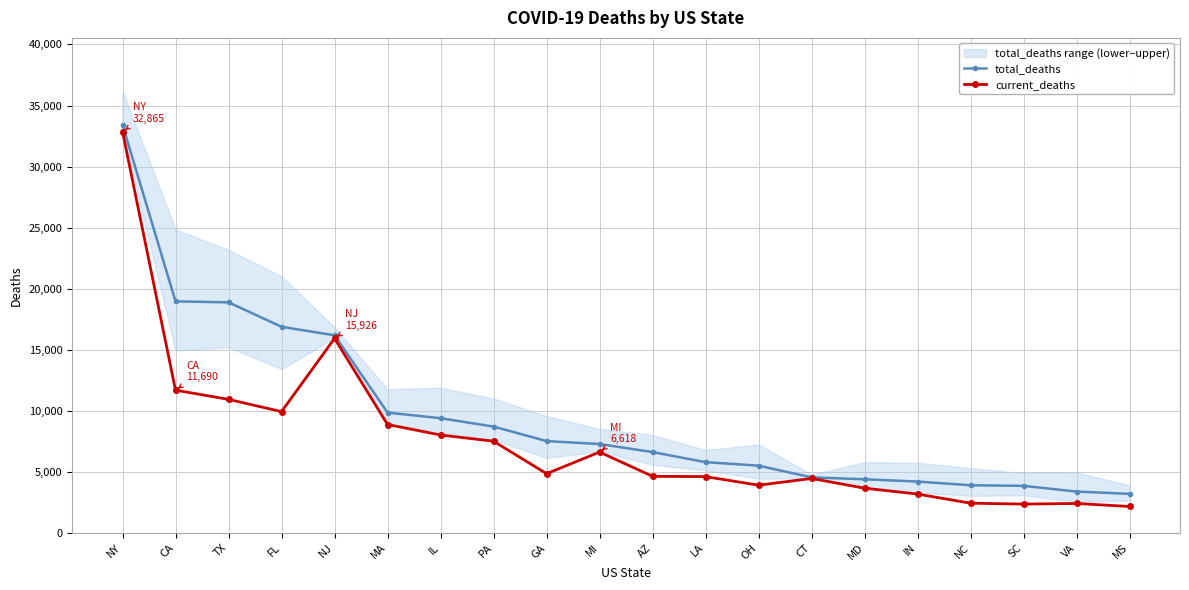

The value of current_deaths at SC is 2360. True or false?

True